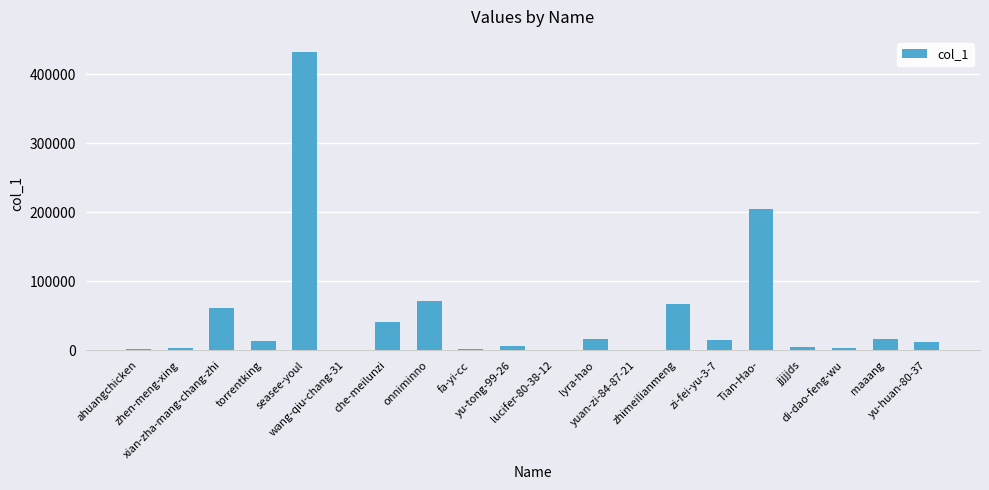

What is the maximum value shown in the chart?

432573